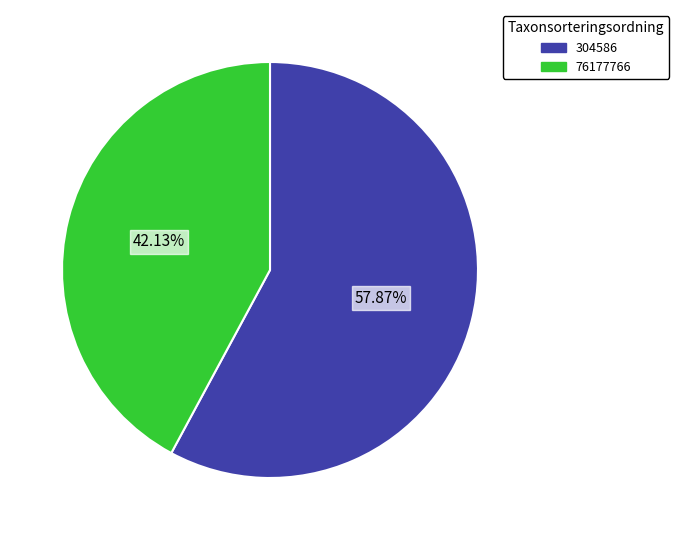

To the nearest percent, what is the difference between the 76177766 and 304586 slice percentages?

16%